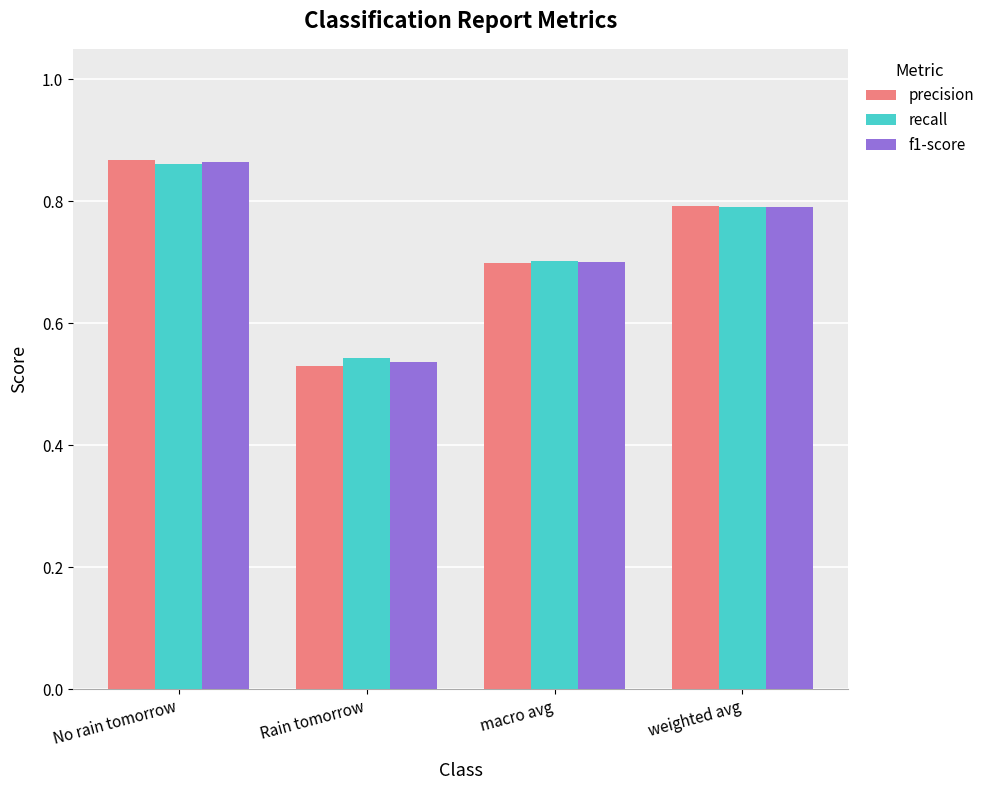

What is the difference between the maximum and second lowest values in the f1-score series?

0.2